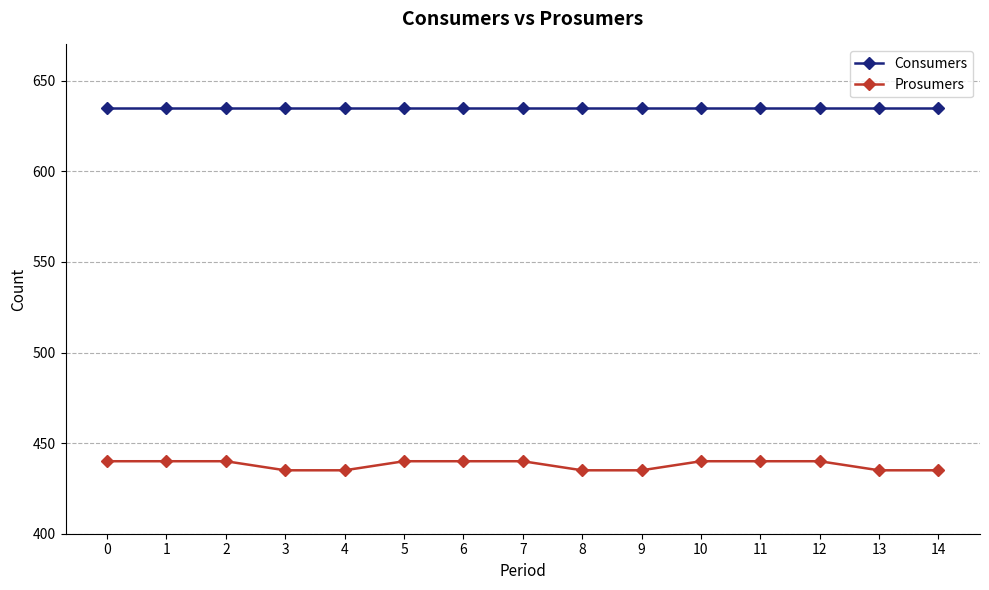

Reading right to left, list all the values displayed in this chart.

Consumers: 14=635.0	13=635.0	12=635.0	11=635.0	10=635.0	9=635.0	8=635.0	7=635.0	6=635.0	5=635.0	4=635.0	3=635.0	2=635.0	1=635.0	0=635.0
Prosumers: 14=435.0	13=435.0	12=440.0	11=440.0	10=440.0	9=435.0	8=435.0	7=440.0	6=440.0	5=440.0	4=435.0	3=435.0	2=440.0	1=440.0	0=440.0